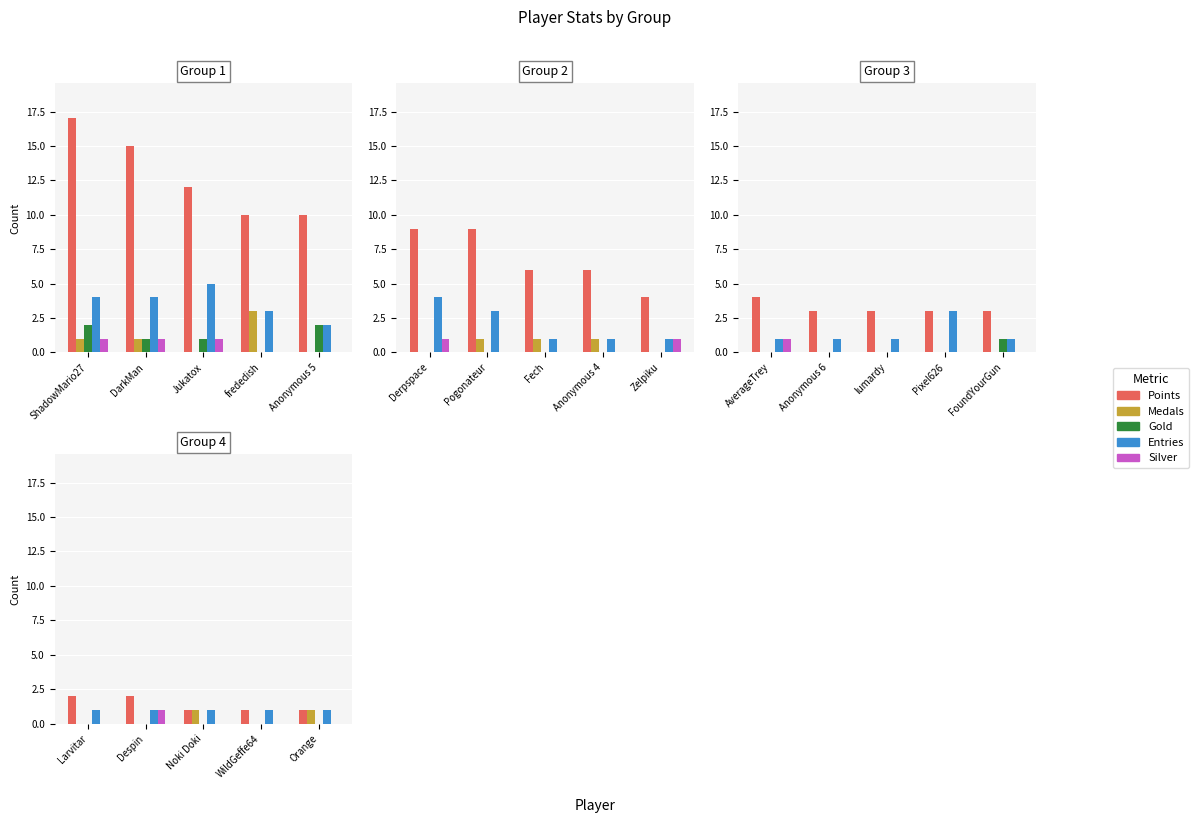

List the labels in order of Silver value, largest first.

Despin, Larvitar, Noki Doki, WildGeffe64, Orange